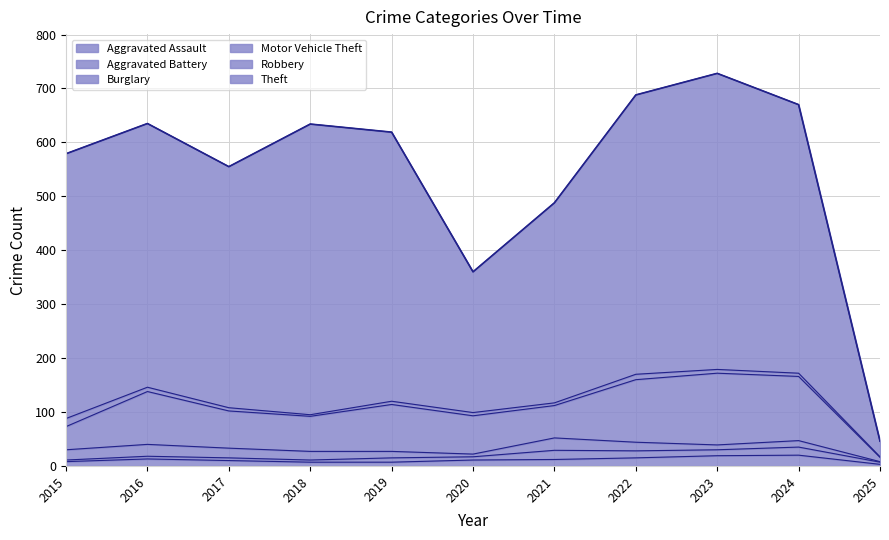

At how many categories does at least one series exceed 501?

3